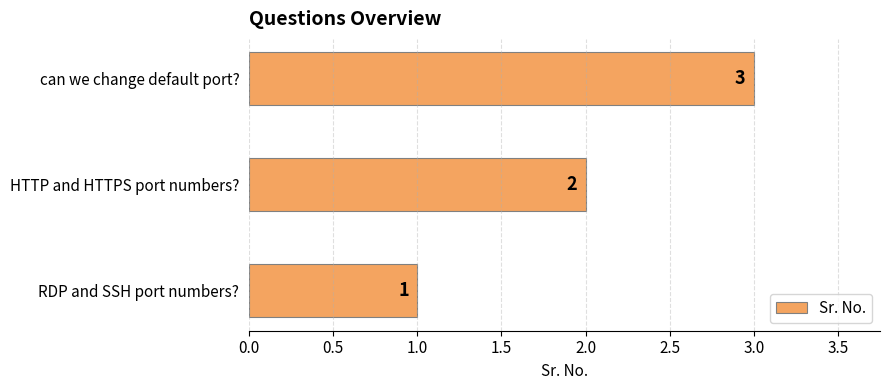

Rank the categories by value from highest to lowest.

can we change default port?, HTTP and HTTPS port numbers?, RDP and SSH port numbers?